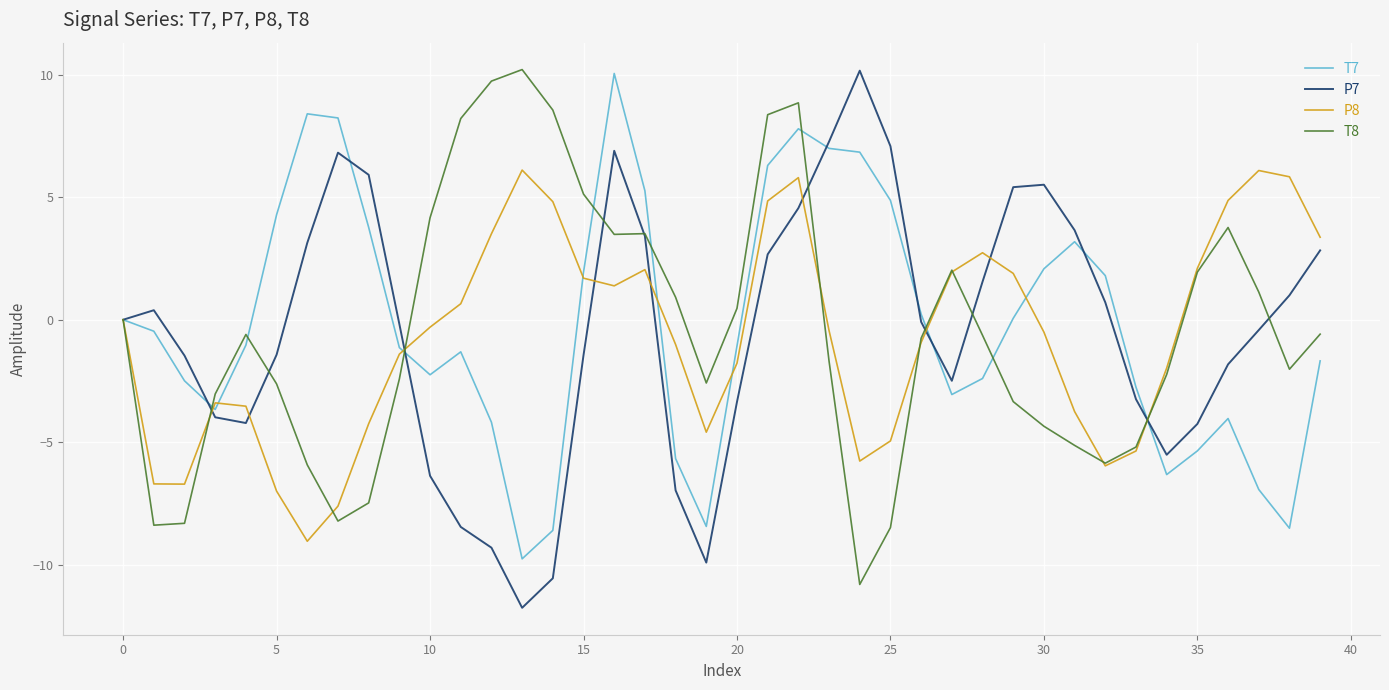

What is the maximum value for T8?

10.2